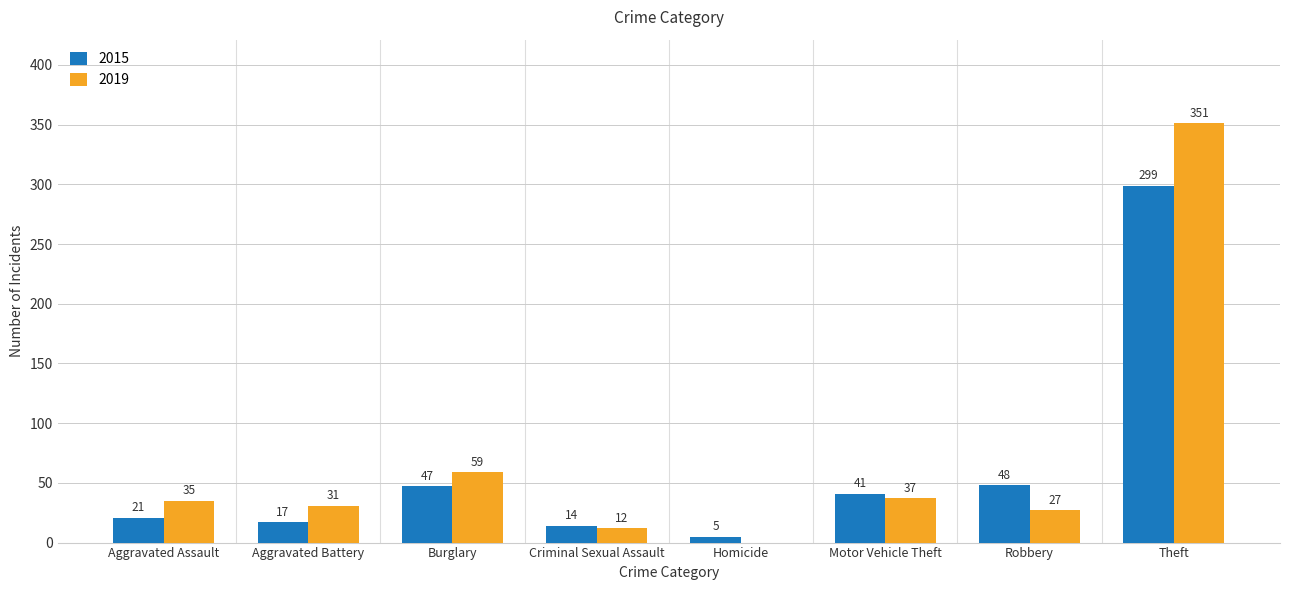

At which label does 2015 reach its peak?

Theft